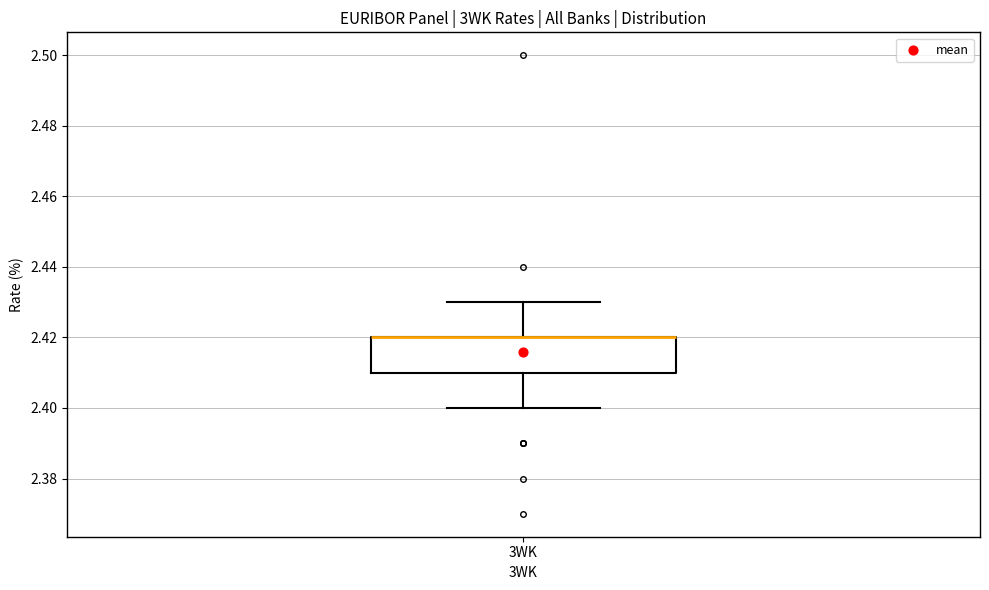

Transcribe this box plot: give where the median line is, the range the box spans, and where the two whiskers end, as read against the y-axis. The values are not printed on the chart, so give them approximately, as read against the axis.

median 2.42 (drawn on the box's upper edge), box 2.41 to 2.42, whiskers 2.40 to 2.43